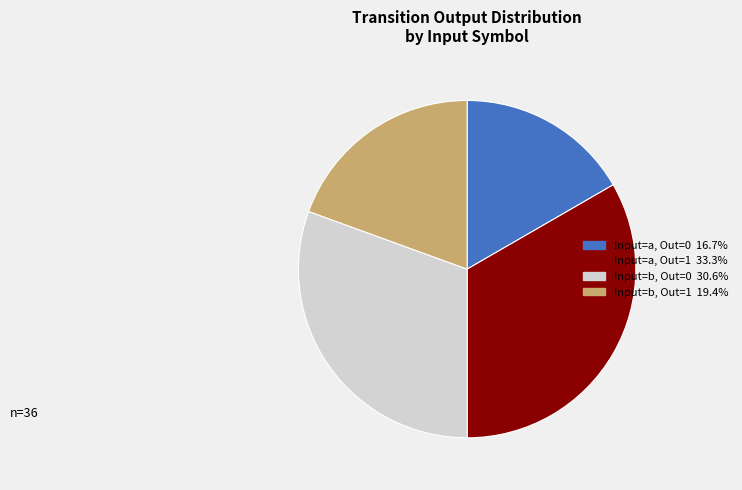

Is there a majority slice in this chart?

No